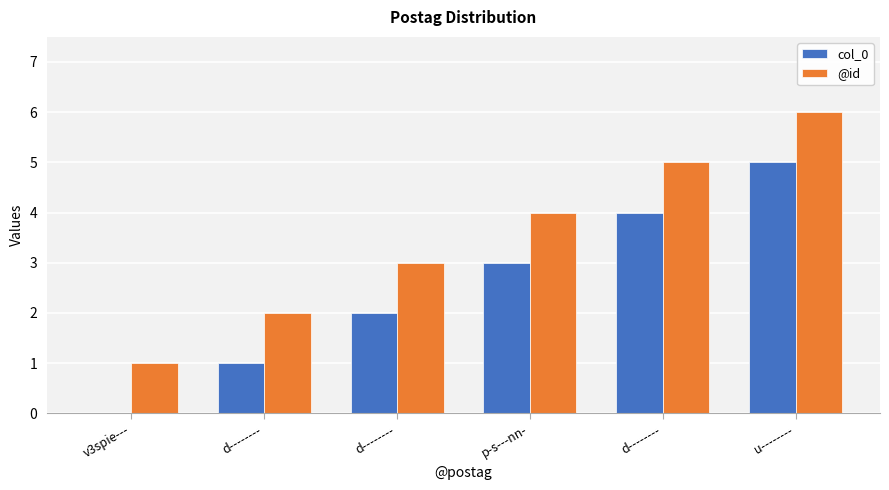

What are all the series names shown in the legend?

col_0, @id